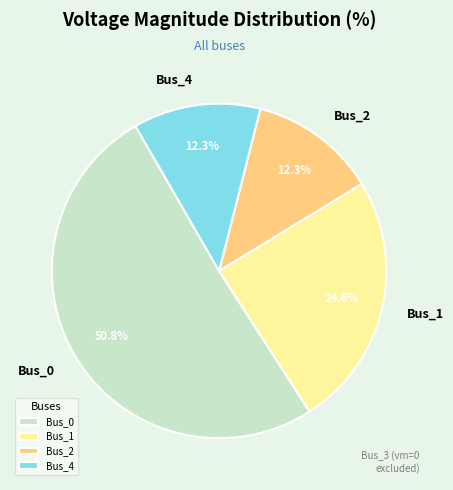

To the nearest percent, what is the average slice percentage?

25%